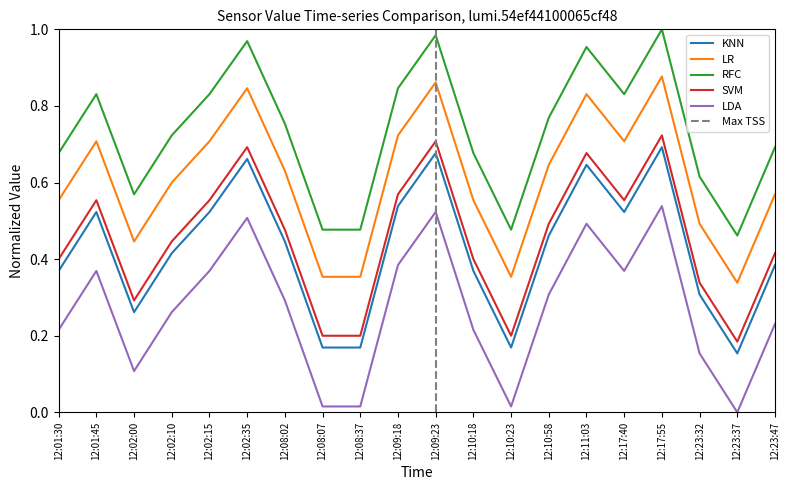

Reading left to right, transcribe all the data shown in this chart.

0.4	0.5	0.3	0.4	0.5	0.7	0.4	0.2	0.2	0.5	0.7	0.4	0.2	0.5	0.6	0.5	0.7	0.3	0.2	0.4